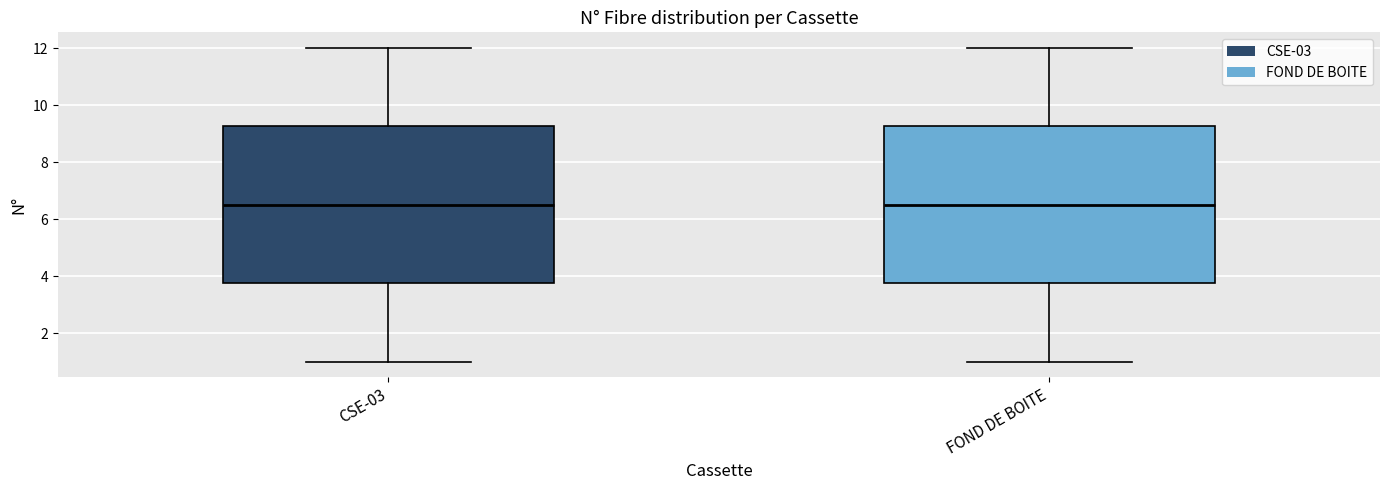

Reading left to right, read every box against the y-axis: the position of its median line, the range the box covers, and the ends of its whiskers. The values are not printed on the chart, so give them approximately, as read against the axis.

CSE-03: median 6.6, box 3.8 to 9.2, whiskers 1.0 to 12.0
FOND DE BOITE: median 6.6, box 3.8 to 9.2, whiskers 1.0 to 12.0